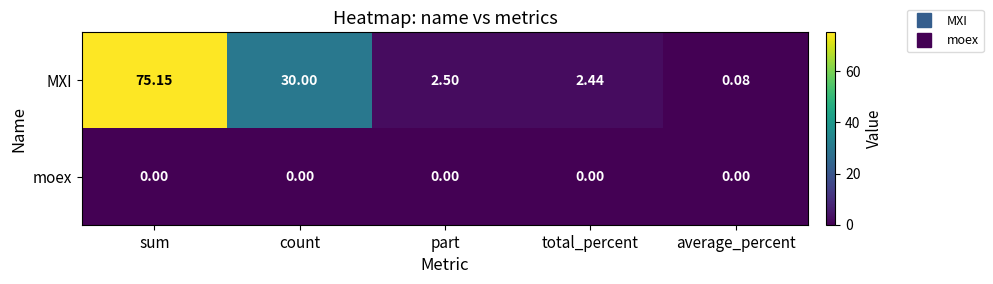

Which category has the highest value in the MXI series?

sum